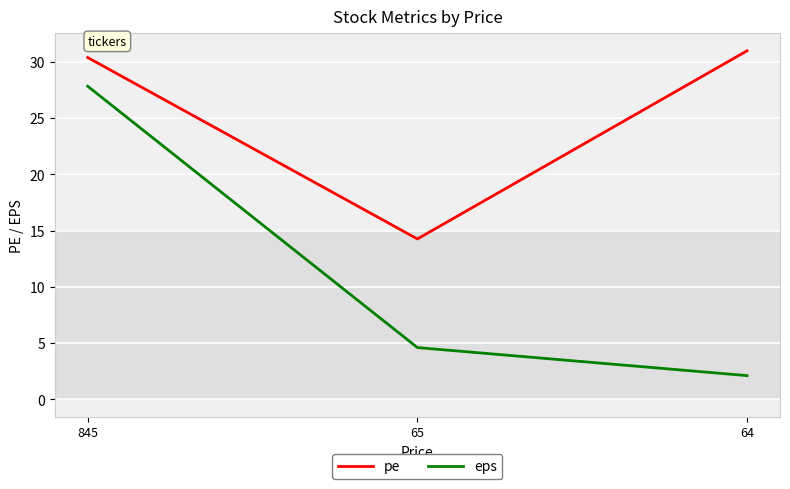

Where does the eps series first go above 4?

845